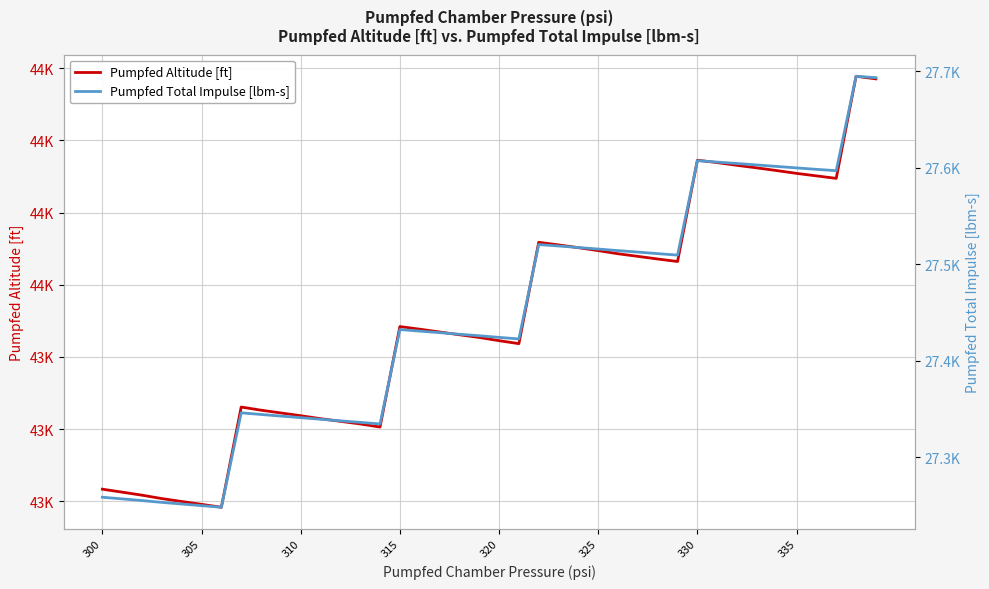

How many interior local valleys does the Pumpfed Altitude [ft] series have?

5